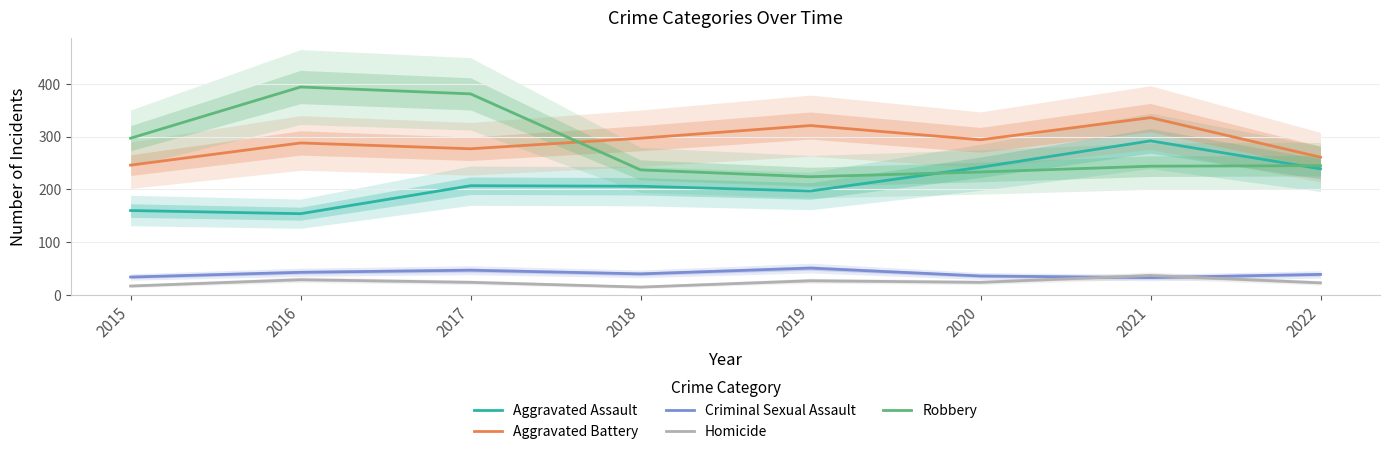

What is the smallest value displayed?

15